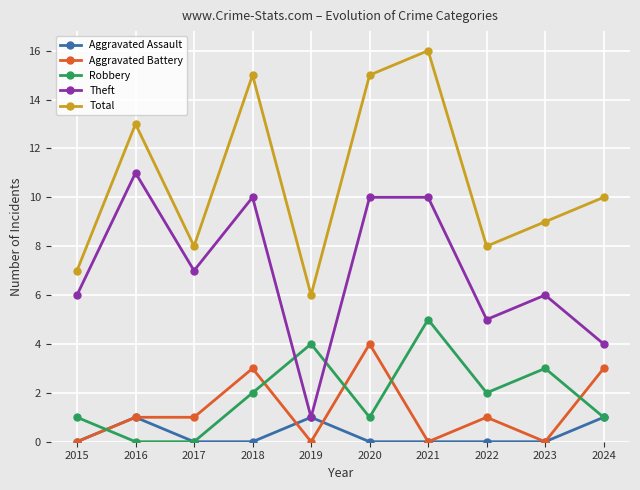

What is the sum of the Total values at 2023 and 2022?

17